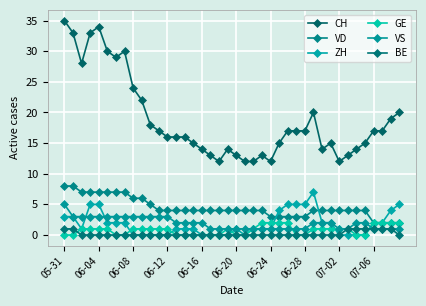

What is the highest value of the GE series?

2